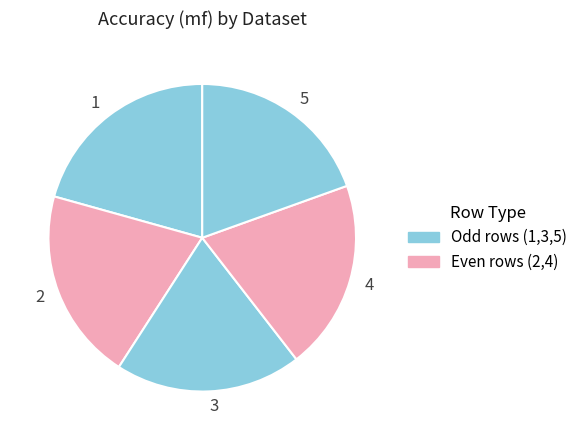

Does 4 account for over 50% of the chart?

No